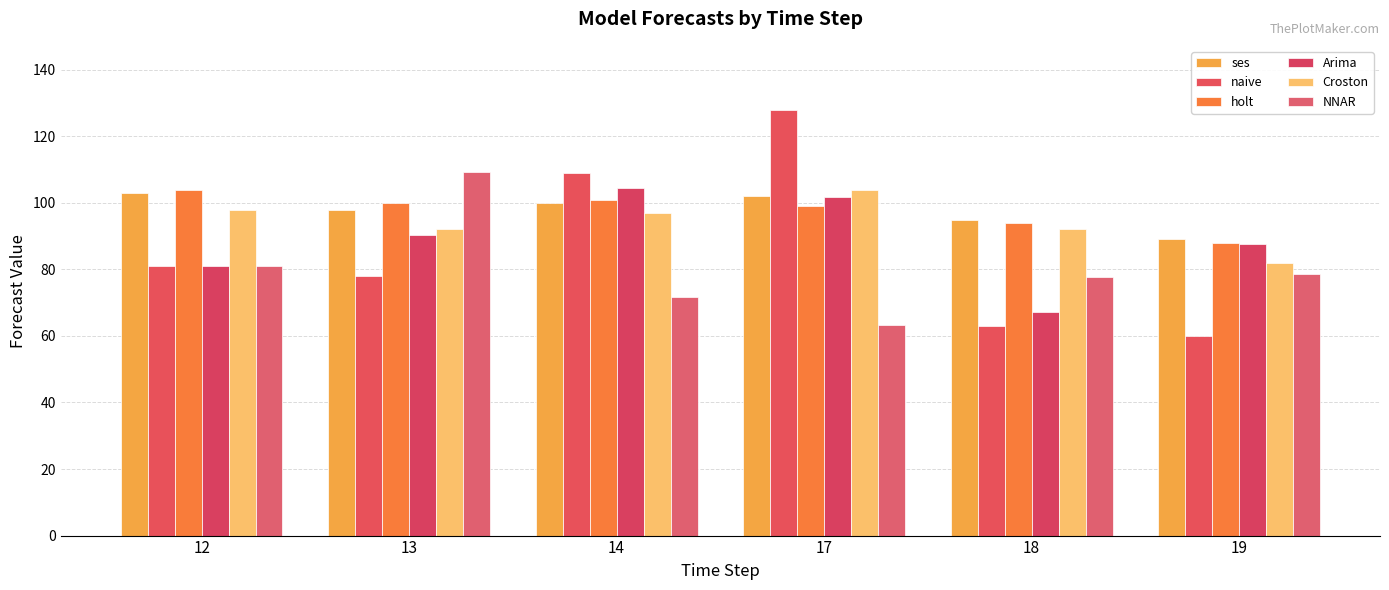

What are all the series names shown in the legend?

ses, naive, holt, Arima, Croston, NNAR